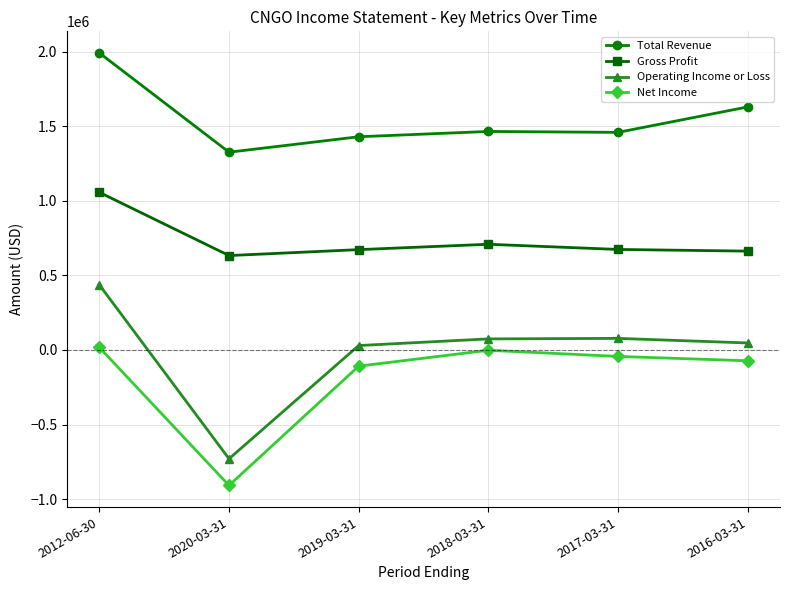

What value does the Net Income series have at 2012-06-30, to the nearest 50?

17200